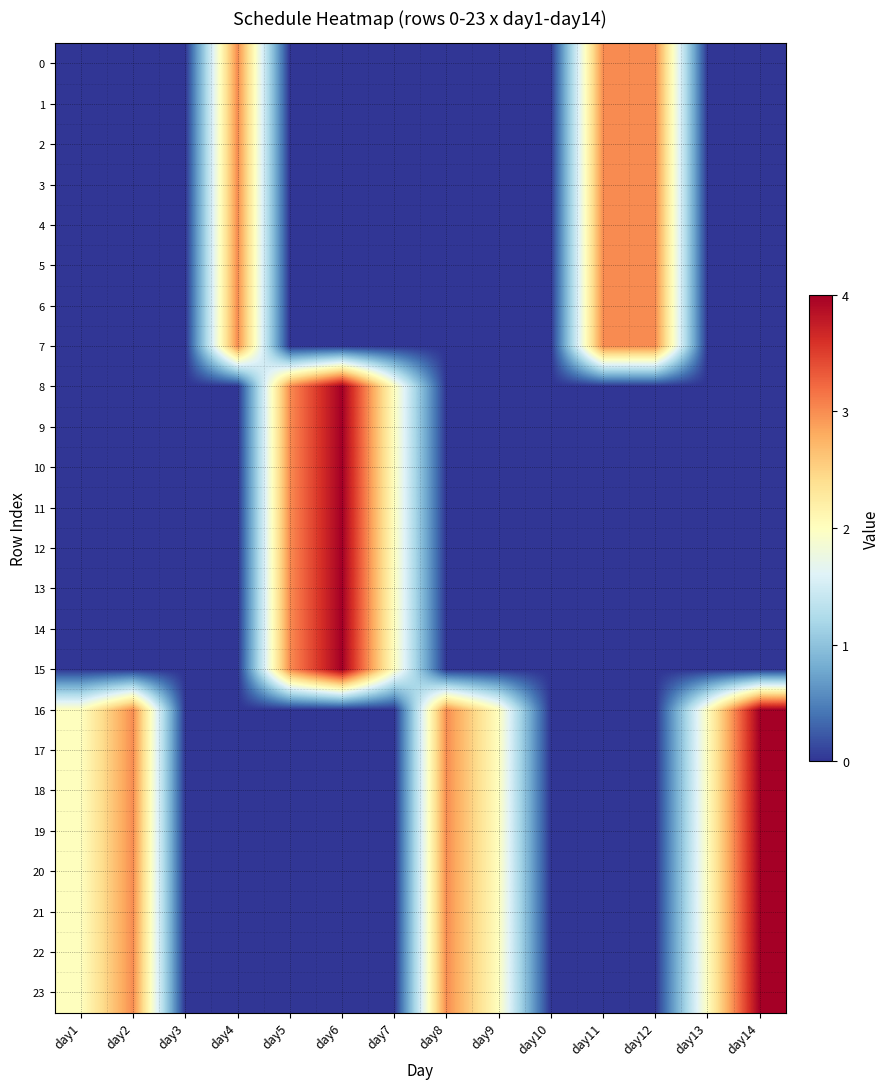

Reading left to right, what are all the values shown in this chart?

0: day1=0	day2=0	day3=0	day4=3	day5=0	day6=0	day7=0	day8=0	day9=0	day10=0	day11=3	day12=3	day13=0	day14=0
1: day1=0	day2=0	day3=0	day4=3	day5=0	day6=0	day7=0	day8=0	day9=0	day10=0	day11=3	day12=3	day13=0	day14=0
2: day1=0	day2=0	day3=0	day4=3	day5=0	day6=0	day7=0	day8=0	day9=0	day10=0	day11=3	day12=3	day13=0	day14=0
3: day1=0	day2=0	day3=0	day4=3	day5=0	day6=0	day7=0	day8=0	day9=0	day10=0	day11=3	day12=3	day13=0	day14=0
4: day1=0	day2=0	day3=0	day4=3	day5=0	day6=0	day7=0	day8=0	day9=0	day10=0	day11=3	day12=3	day13=0	day14=0
5: day1=0	day2=0	day3=0	day4=3	day5=0	day6=0	day7=0	day8=0	day9=0	day10=0	day11=3	day12=3	day13=0	day14=0
6: day1=0	day2=0	day3=0	day4=3	day5=0	day6=0	day7=0	day8=0	day9=0	day10=0	day11=3	day12=3	day13=0	day14=0
7: day1=0	day2=0	day3=0	day4=3	day5=0	day6=0	day7=0	day8=0	day9=0	day10=0	day11=3	day12=3	day13=0	day14=0
8: day1=0	day2=0	day3=0	day4=0	day5=3	day6=4	day7=2	day8=0	day9=0	day10=0	day11=0	day12=0	day13=0	day14=0
9: day1=0	day2=0	day3=0	day4=0	day5=3	day6=4	day7=2	day8=0	day9=0	day10=0	day11=0	day12=0	day13=0	day14=0
10: day1=0	day2=0	day3=0	day4=0	day5=3	day6=4	day7=2	day8=0	day9=0	day10=0	day11=0	day12=0	day13=0	day14=0
11: day1=0	day2=0	day3=0	day4=0	day5=3	day6=4	day7=2	day8=0	day9=0	day10=0	day11=0	day12=0	day13=0	day14=0
12: day1=0	day2=0	day3=0	day4=0	day5=3	day6=4	day7=2	day8=0	day9=0	day10=0	day11=0	day12=0	day13=0	day14=0
13: day1=0	day2=0	day3=0	day4=0	day5=3	day6=4	day7=2	day8=0	day9=0	day10=0	day11=0	day12=0	day13=0	day14=0
14: day1=0	day2=0	day3=0	day4=0	day5=3	day6=4	day7=2	day8=0	day9=0	day10=0	day11=0	day12=0	day13=0	day14=0
15: day1=0	day2=0	day3=0	day4=0	day5=3	day6=4	day7=2	day8=0	day9=0	day10=0	day11=0	day12=0	day13=0	day14=0
16: day1=2	day2=3	day3=0	day4=0	day5=0	day6=0	day7=0	day8=3	day9=2	day10=0	day11=0	day12=0	day13=2	day14=4
17: day1=2	day2=3	day3=0	day4=0	day5=0	day6=0	day7=0	day8=3	day9=2	day10=0	day11=0	day12=0	day13=2	day14=4
18: day1=2	day2=3	day3=0	day4=0	day5=0	day6=0	day7=0	day8=3	day9=2	day10=0	day11=0	day12=0	day13=2	day14=4
19: day1=2	day2=3	day3=0	day4=0	day5=0	day6=0	day7=0	day8=3	day9=2	day10=0	day11=0	day12=0	day13=2	day14=4
20: day1=2	day2=3	day3=0	day4=0	day5=0	day6=0	day7=0	day8=3	day9=2	day10=0	day11=0	day12=0	day13=2	day14=4
21: day1=2	day2=3	day3=0	day4=0	day5=0	day6=0	day7=0	day8=3	day9=2	day10=0	day11=0	day12=0	day13=2	day14=4
22: day1=2	day2=3	day3=0	day4=0	day5=0	day6=0	day7=0	day8=3	day9=2	day10=0	day11=0	day12=0	day13=2	day14=4
23: day1=2	day2=3	day3=0	day4=0	day5=0	day6=0	day7=0	day8=3	day9=2	day10=0	day11=0	day12=0	day13=2	day14=4